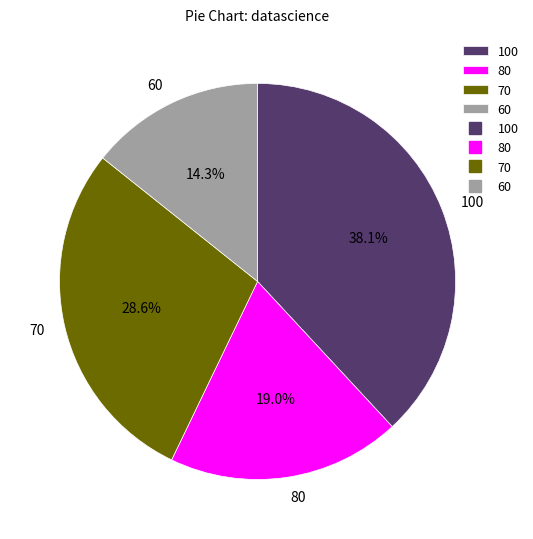

Between 60 and 70, which is larger?

70